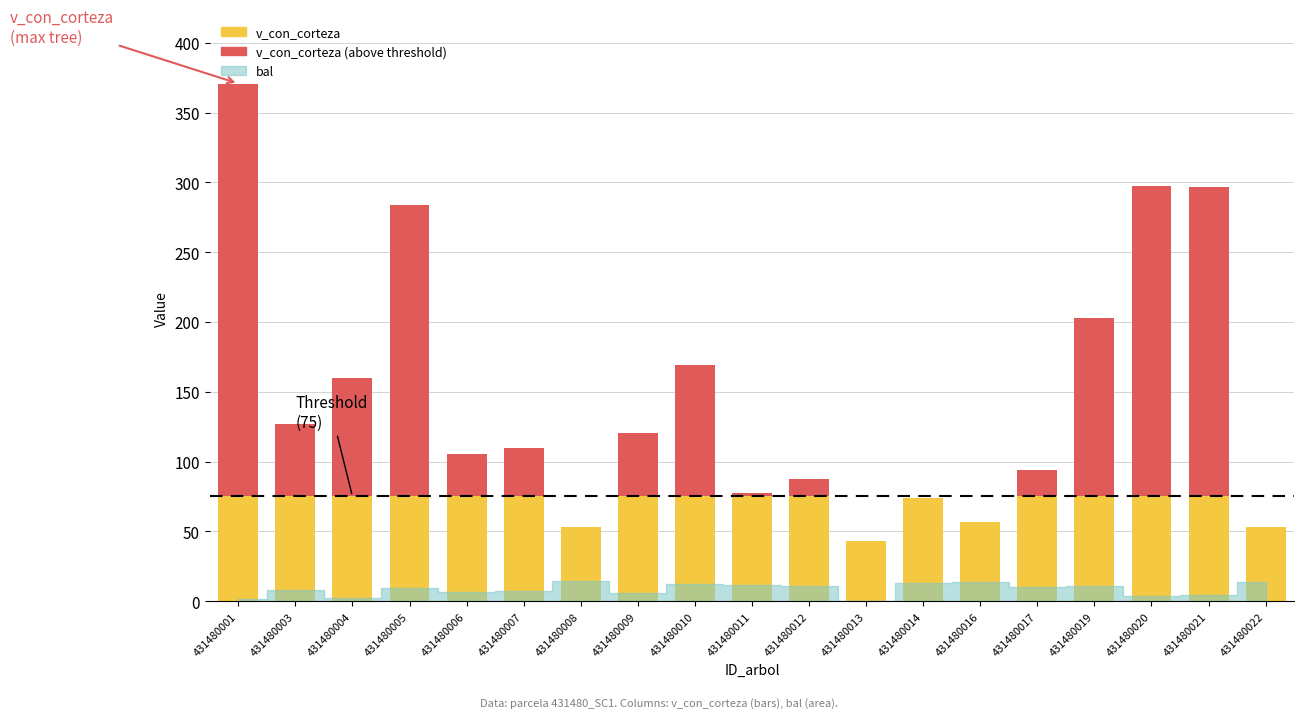

How many values are above zero?

18